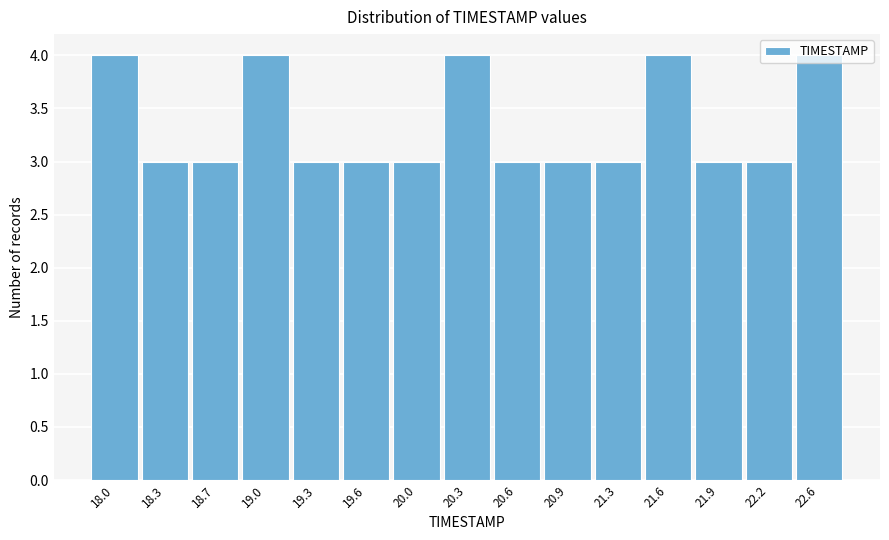

What is the change in value from 20.0 to 22.6?

+1